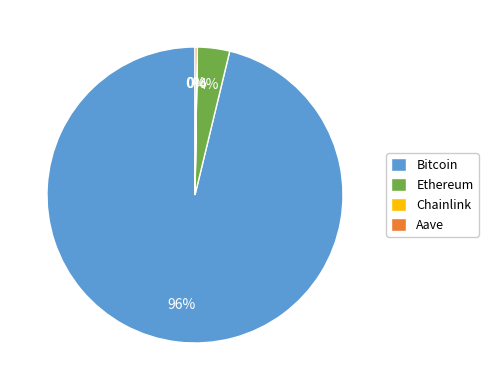

To the nearest percent, what is the difference between the largest and smallest slice percentages?

96%